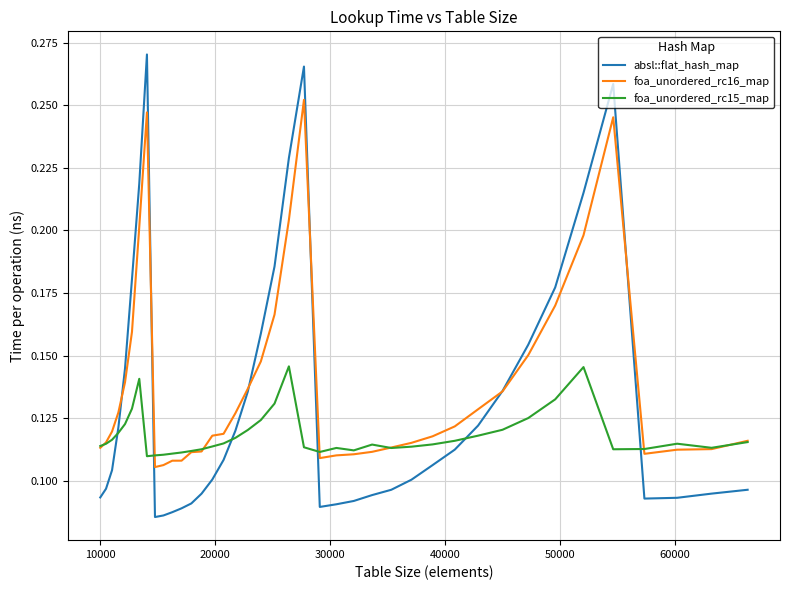

At how many categories does at least one series exceed 0?

40